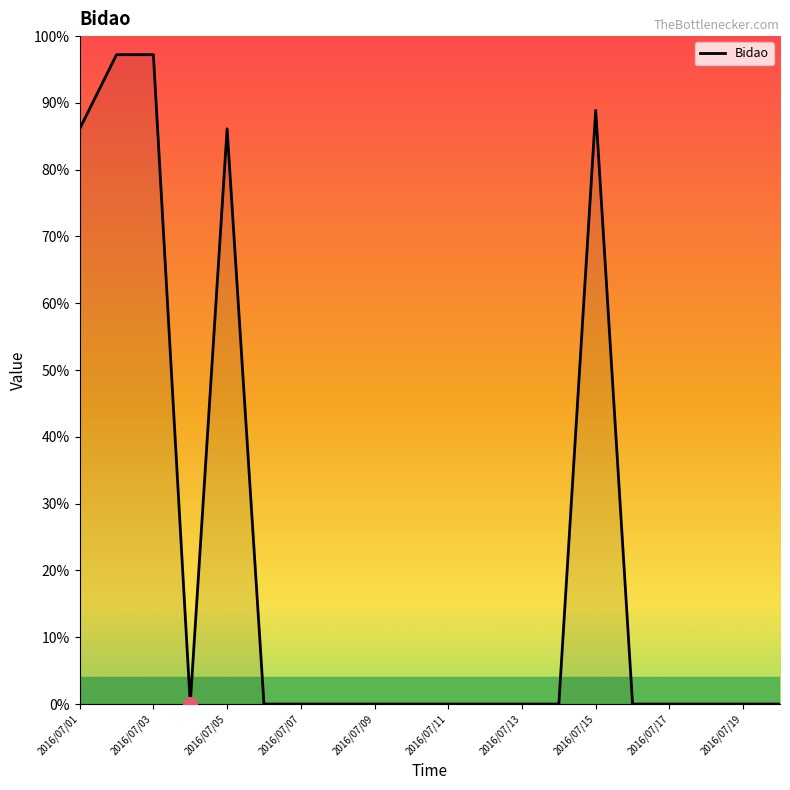

What is the maximum value shown in the chart?

97.2